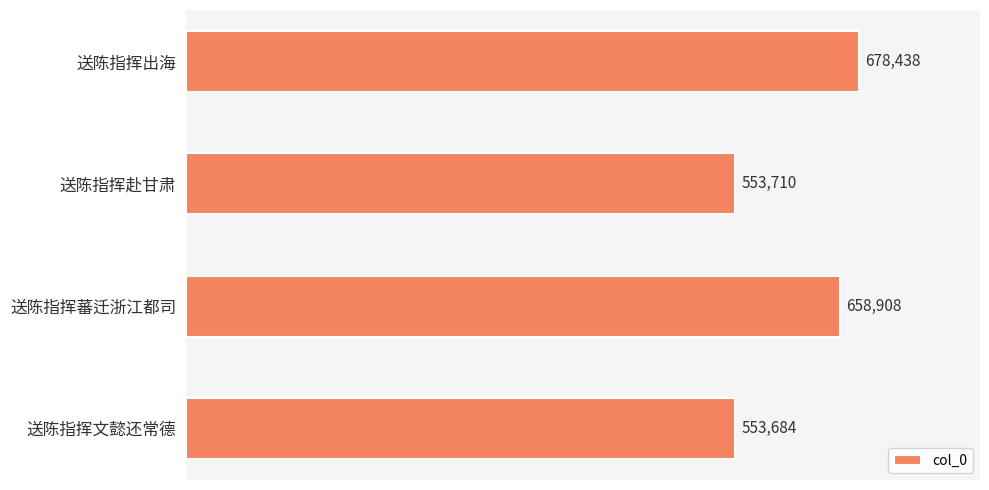

The value at 送陈指挥文懿还常德 is 172477. True or false?

False